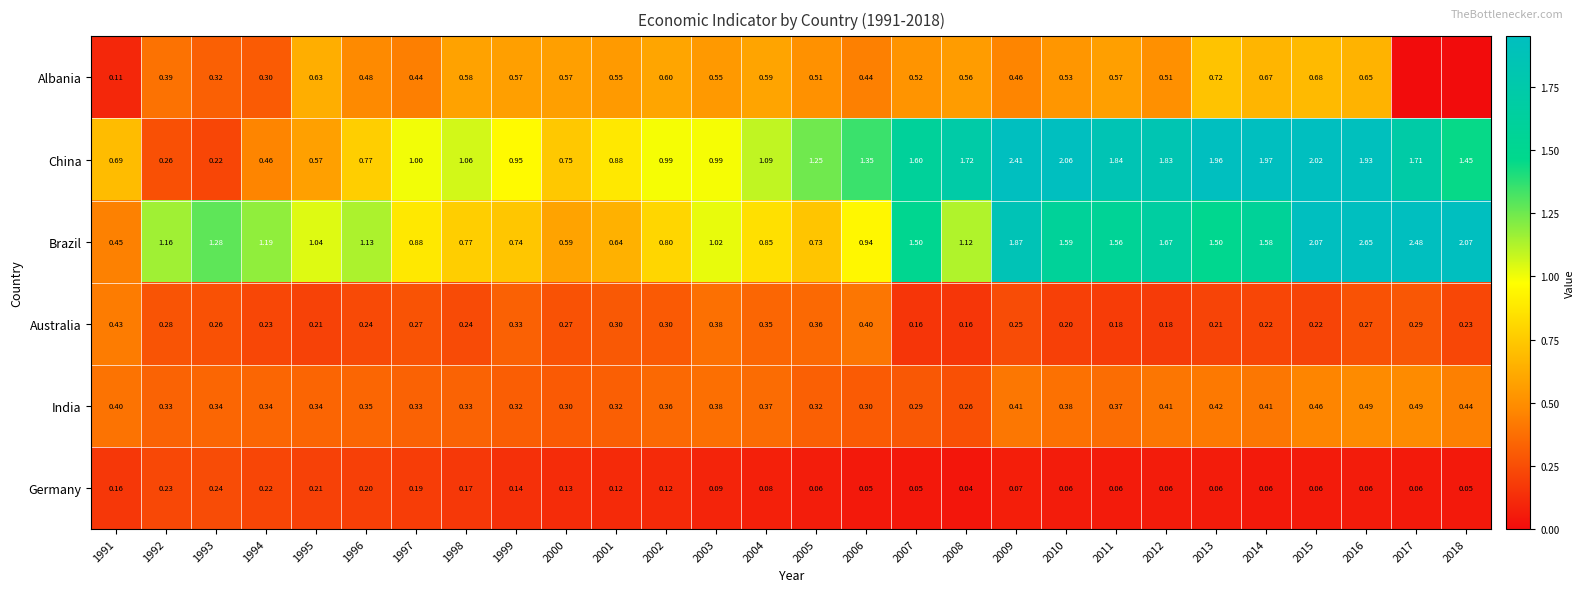

Which series changed the most between 1993 and 2007?

China